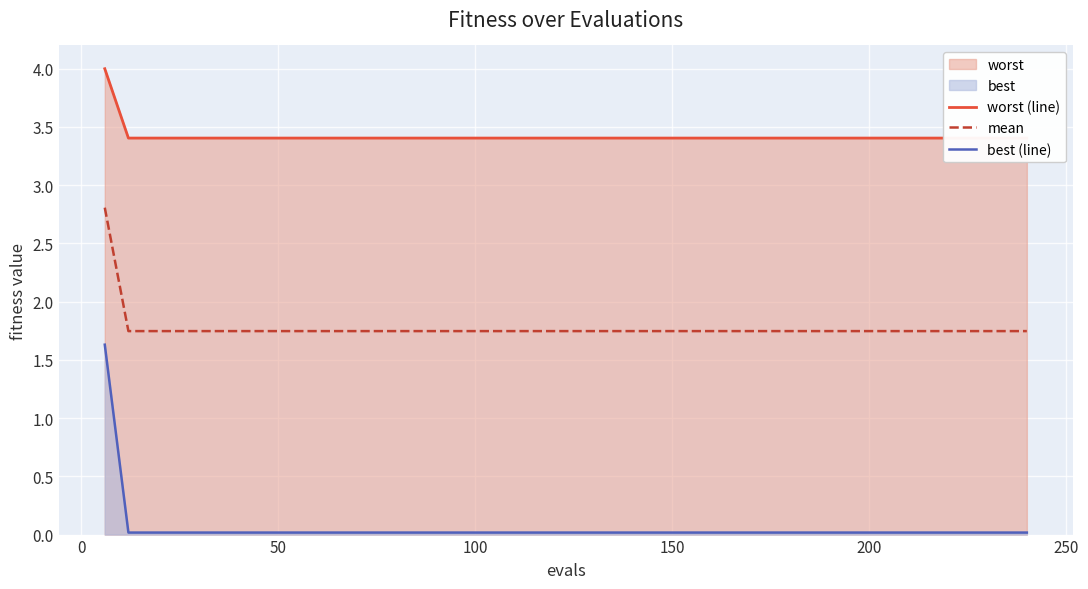

True or false: mean and best (line) cross at least once.

False